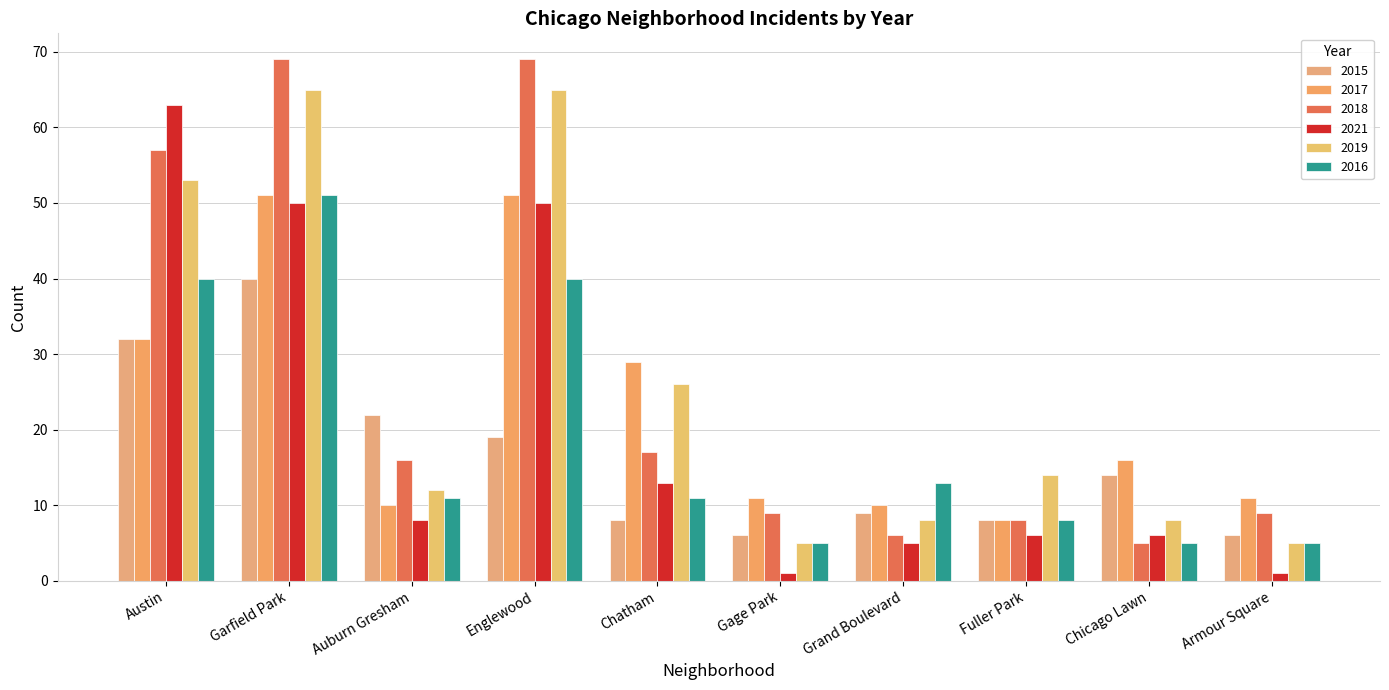

Is it true that 2015 equals 6 at Armour Square?

True